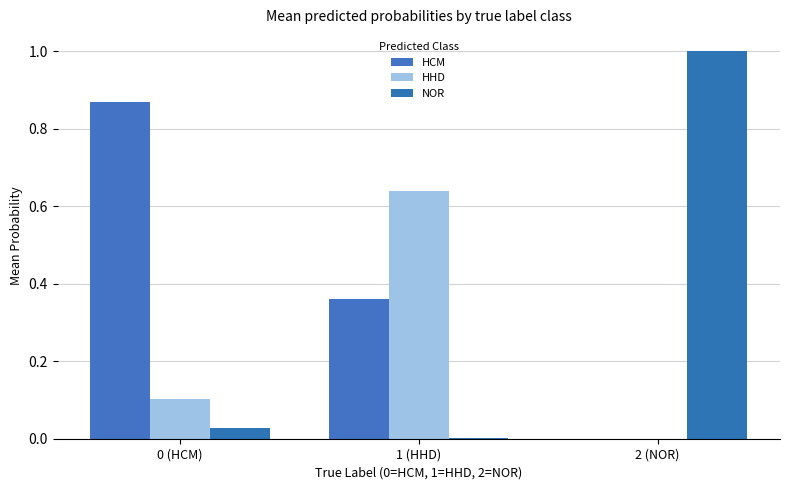

Reading right to left, what are all the values shown in this chart?

HCM: 0.0	0.4	0.9
HHD: 0.0	0.6	0.1
NOR: 1.0	0.0	0.0